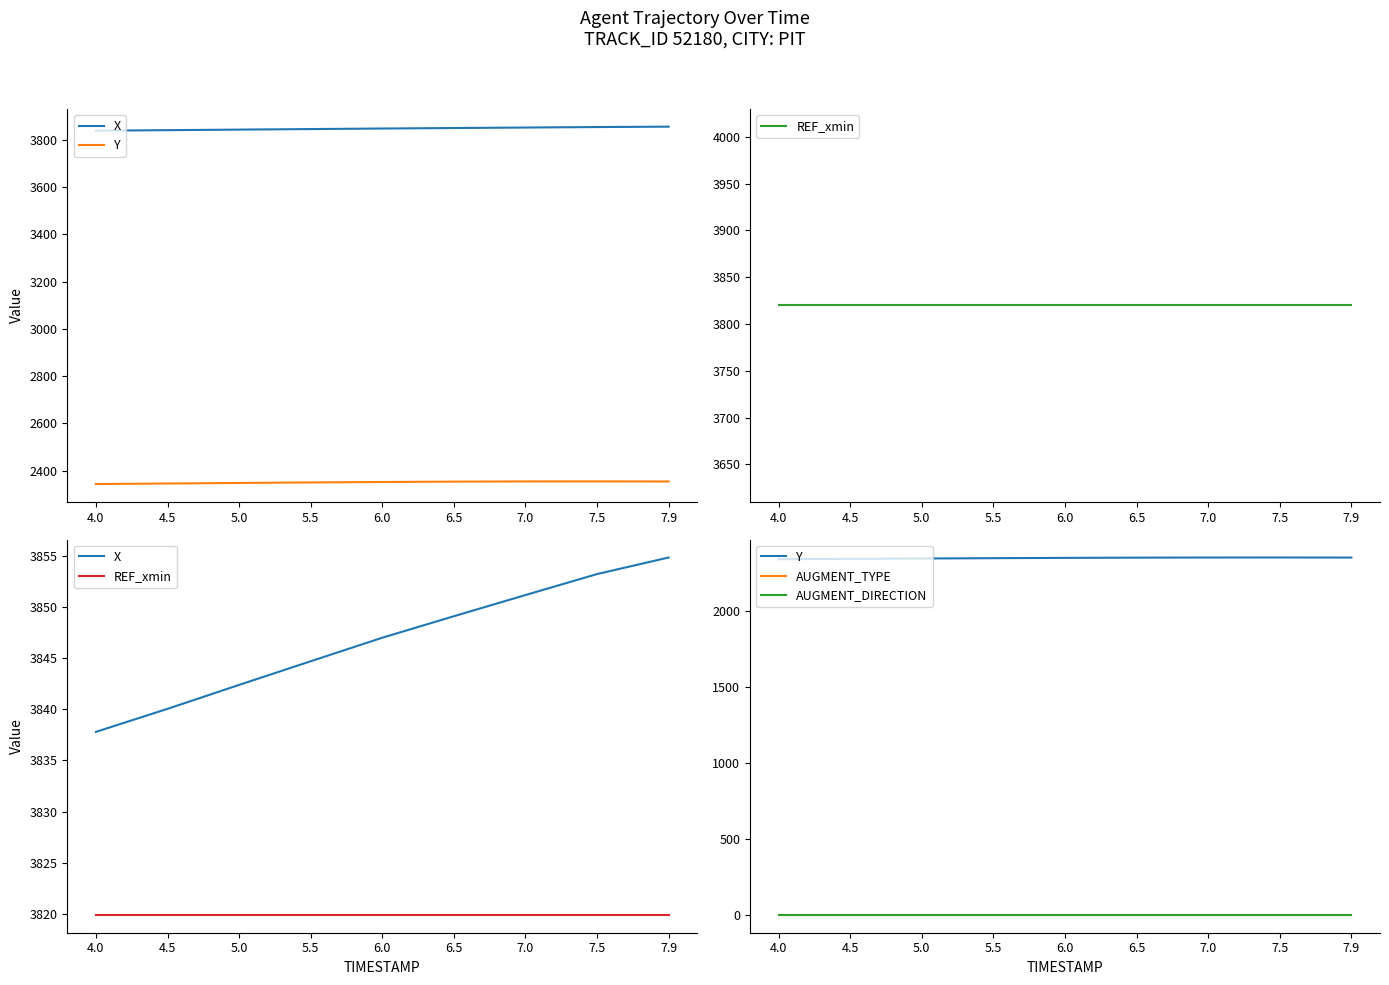

True or false: AUGMENT_DIRECTION has more than 1 points higher than both neighbors.

False